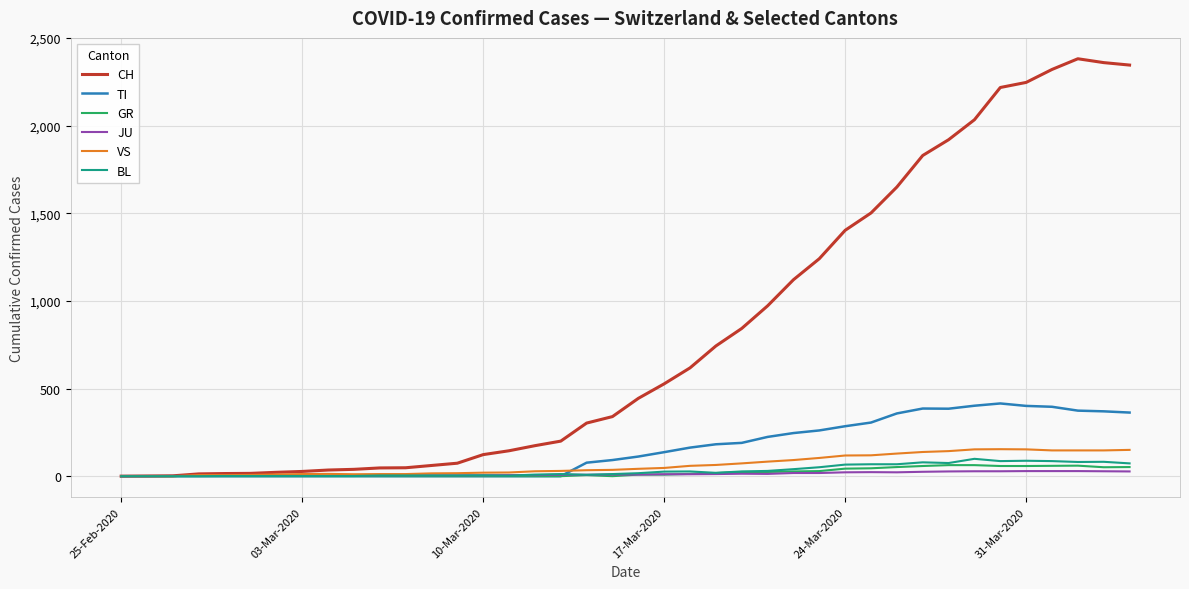

What is the maximum value shown in the chart?

2382